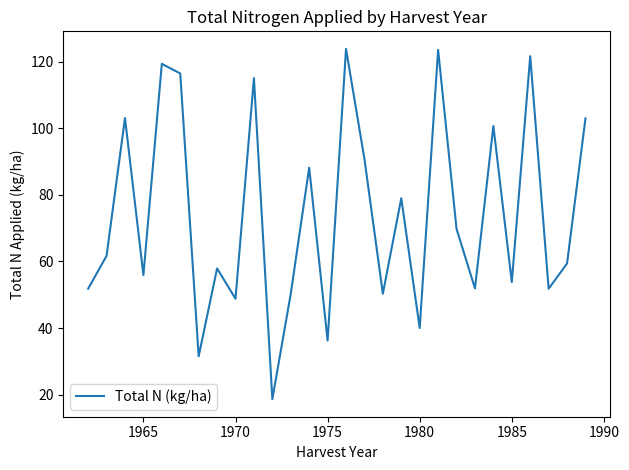

How many lines are shown in the chart?

1